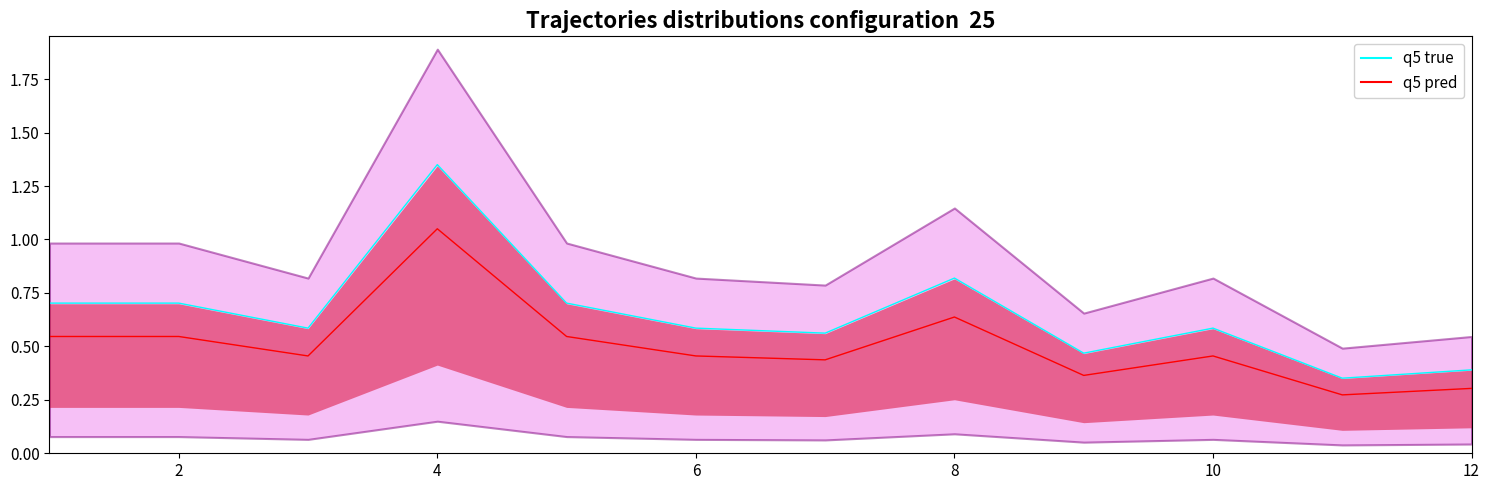

List the series in order of their peak value, lowest first.

q5 pred, q5 true